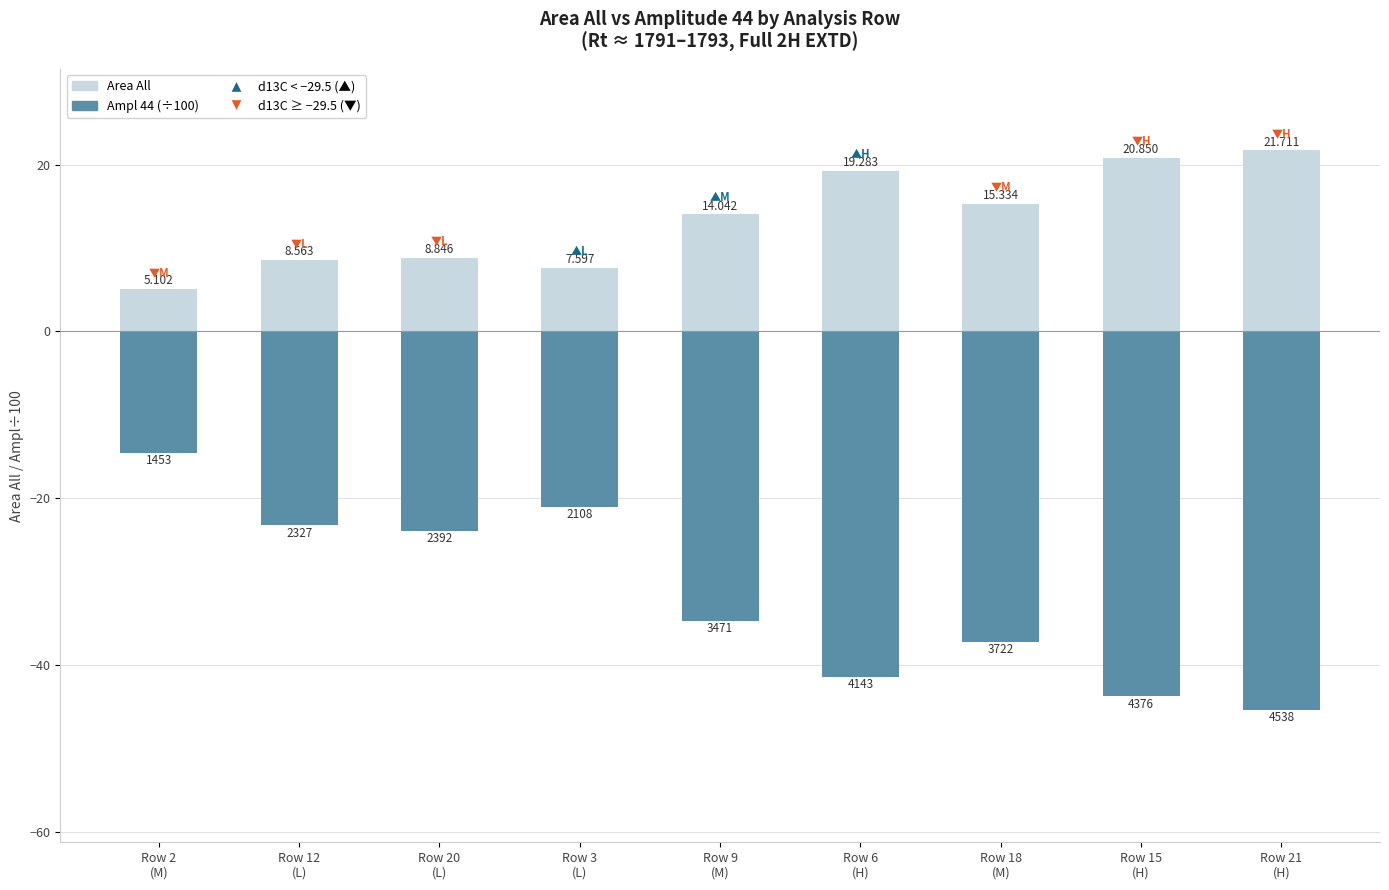

At which label is Ampl  44 (÷100) closest to -29?

Row 20
(L)